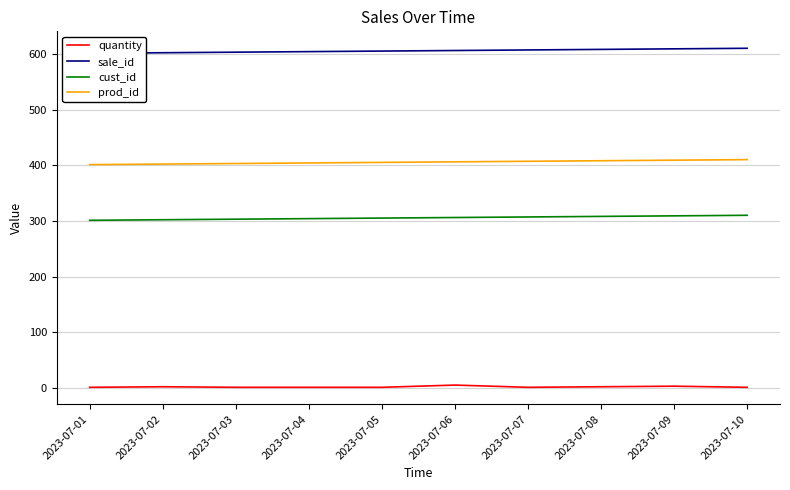

At how many categories does at least one series exceed 397?

10